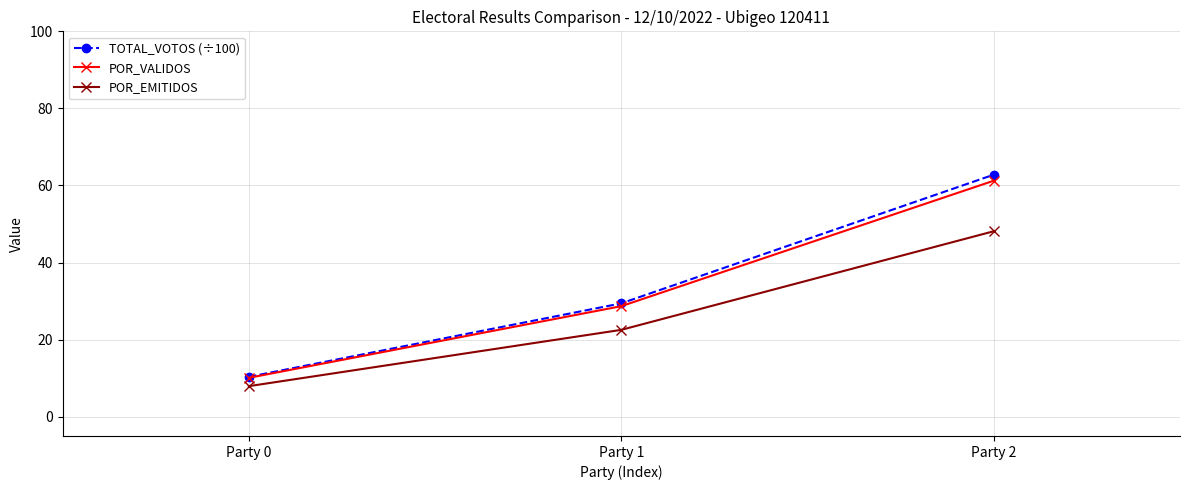

Reading right to left, what are all the values shown in this chart?

TOTAL_VOTOS (÷100): Party 2=62.8	Party 1=29.4	Party 0=10.3
POR_VALIDOS: Party 2=61.2	Party 1=28.7	Party 0=10.1
POR_EMITIDOS: Party 2=48.1	Party 1=22.5	Party 0=7.9